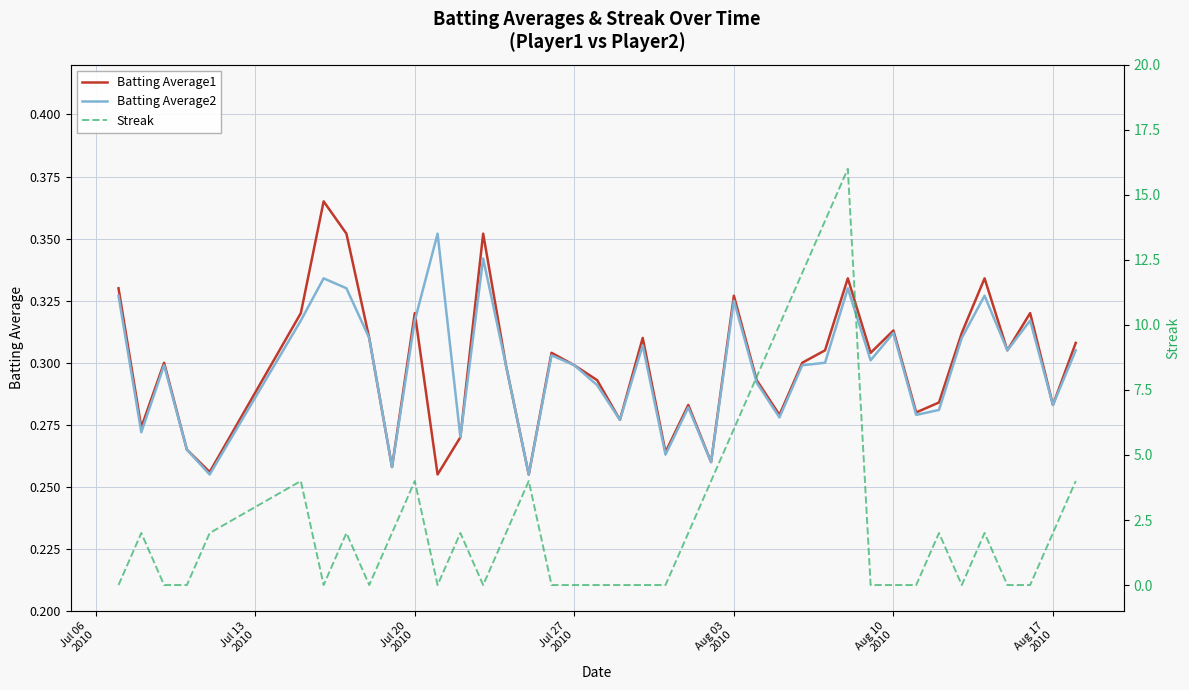

At how many categories does at least one series exceed 1?

21